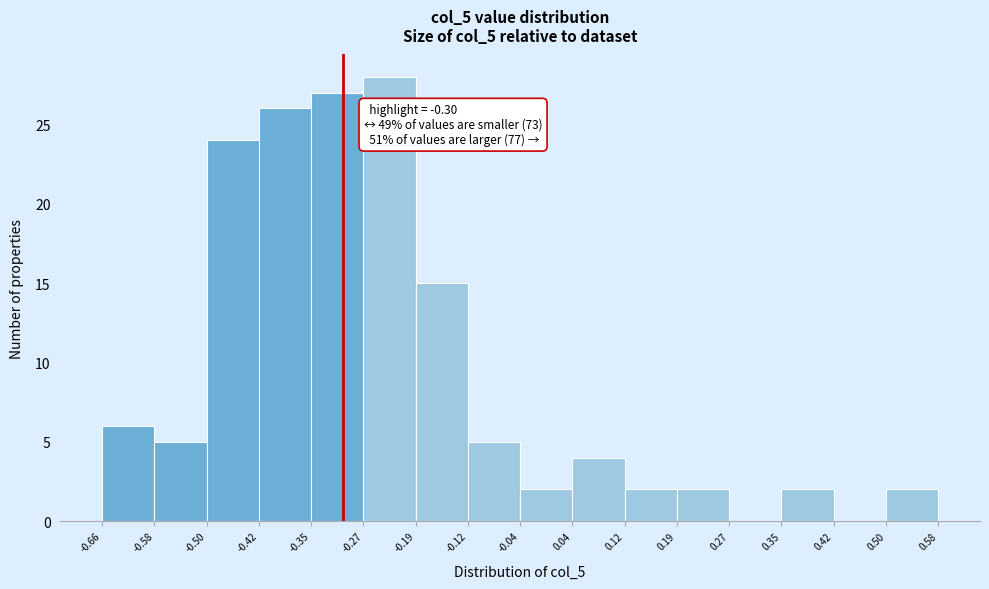

Which range on the x-axis has the tallest bar?

-0.27 to -0.19